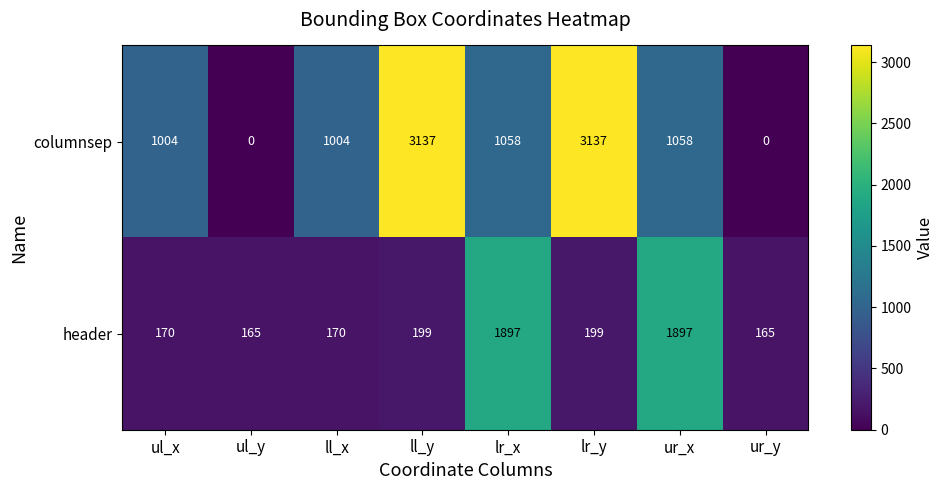

Rank the series by their maximum value, from lowest to highest.

header, columnsep